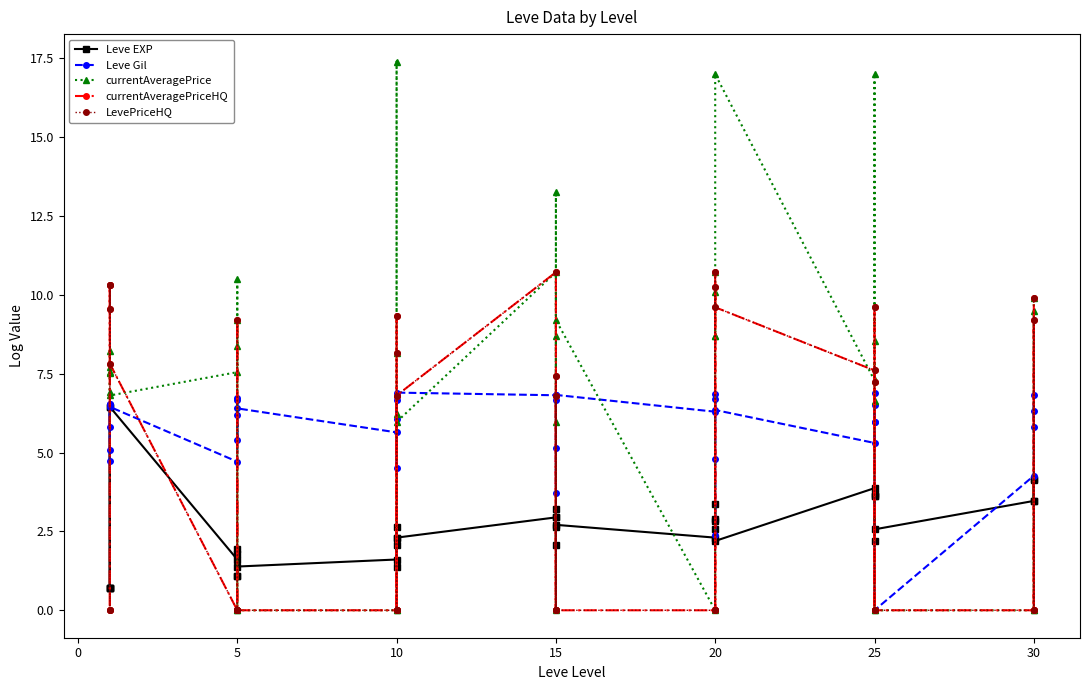

How many interior local valleys does the currentAveragePriceHQ series have?

5